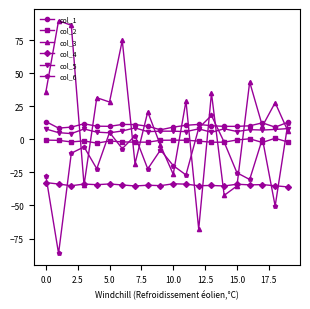

Which series has the largest range (max minus min)?

col_3